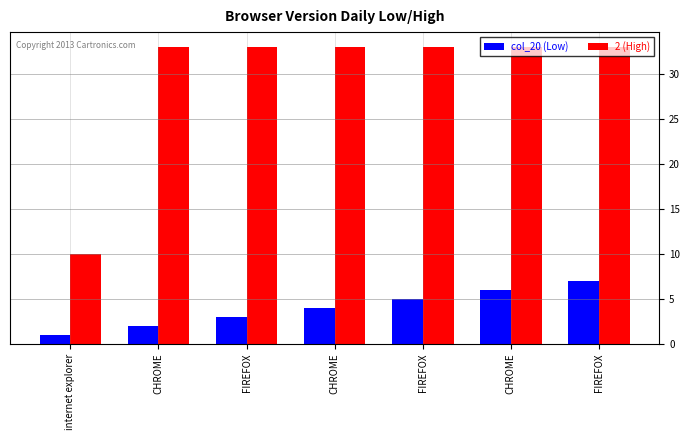

What is the spread (max minus min) of values at CHROME?

31